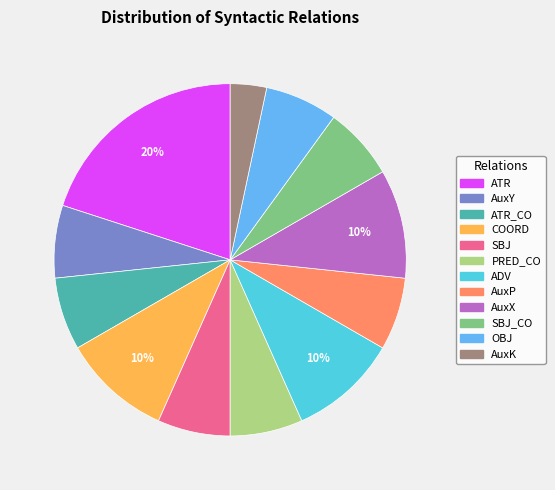

What percentage is the AuxK slice, to the nearest percent?

3%